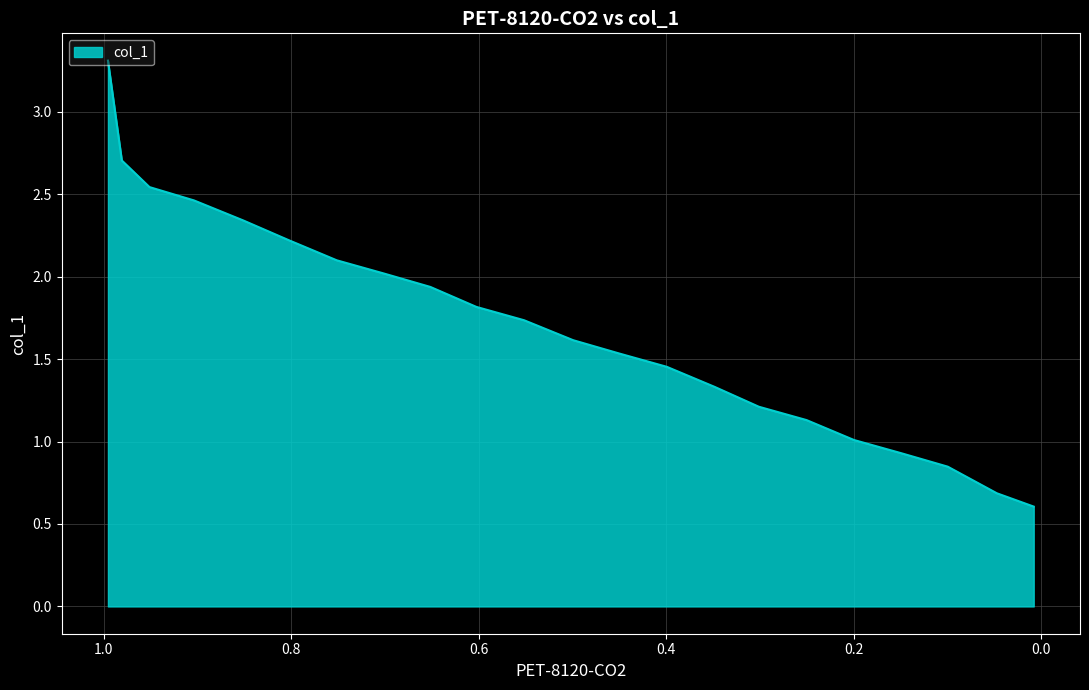

What is the difference between the second highest and minimum values?

2.1